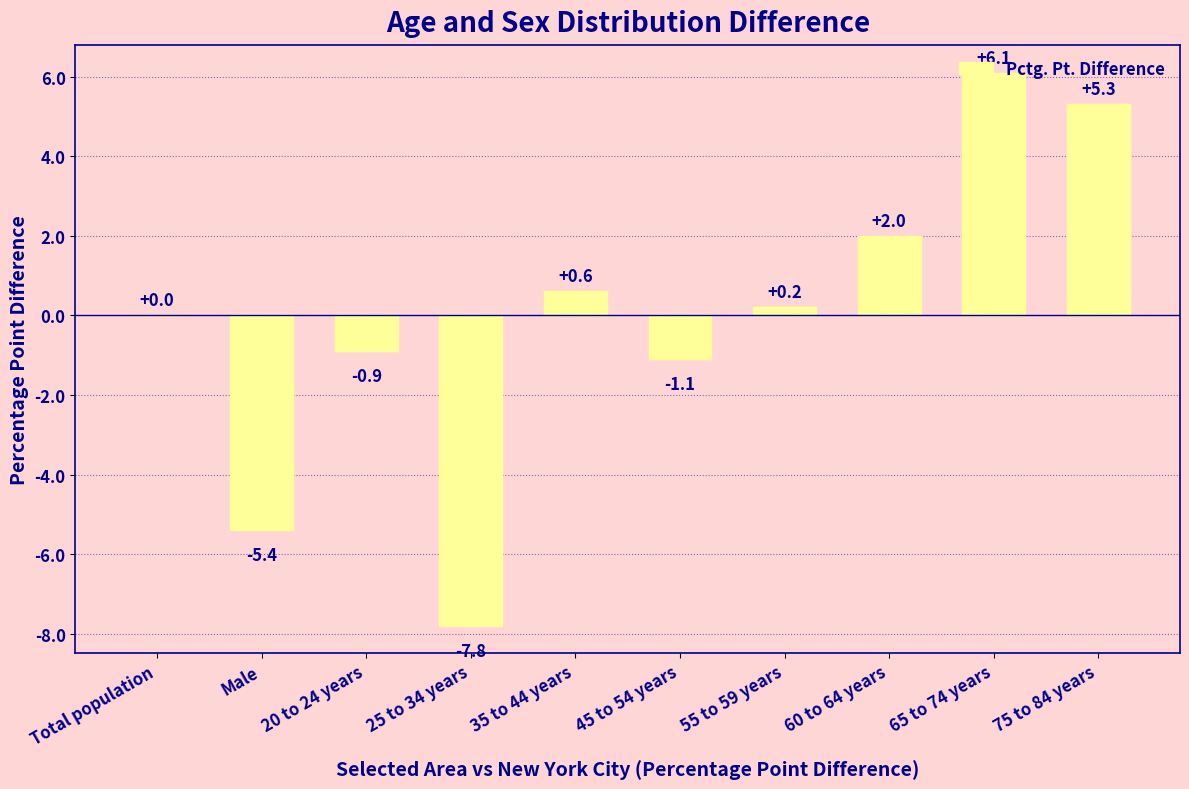

What is the approximate value at 25 to 34 years?

-7.8